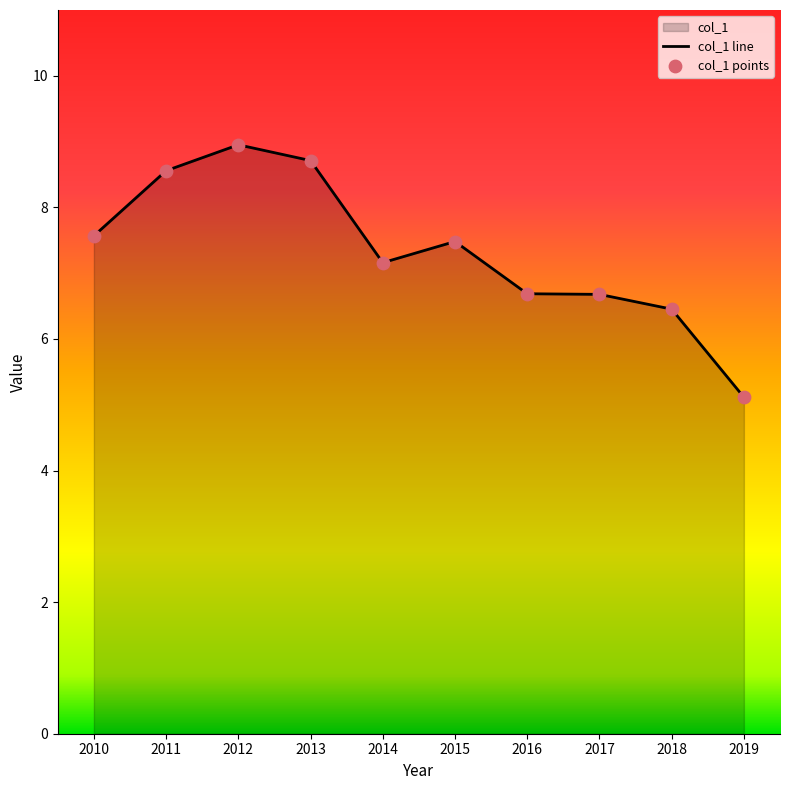

Between 2015 and 2013, which is larger?

2013